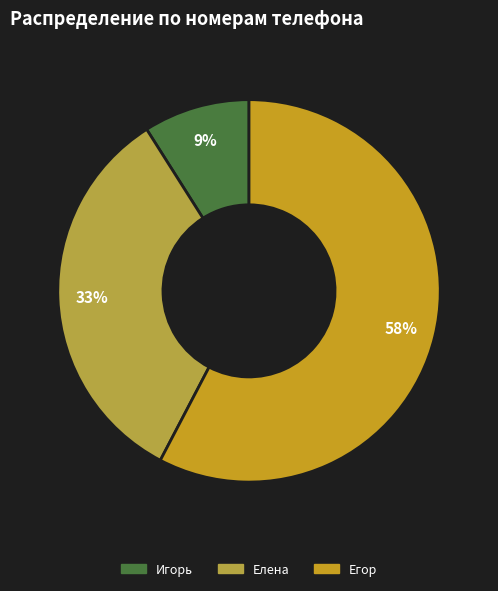

How many segments does this pie chart have?

3